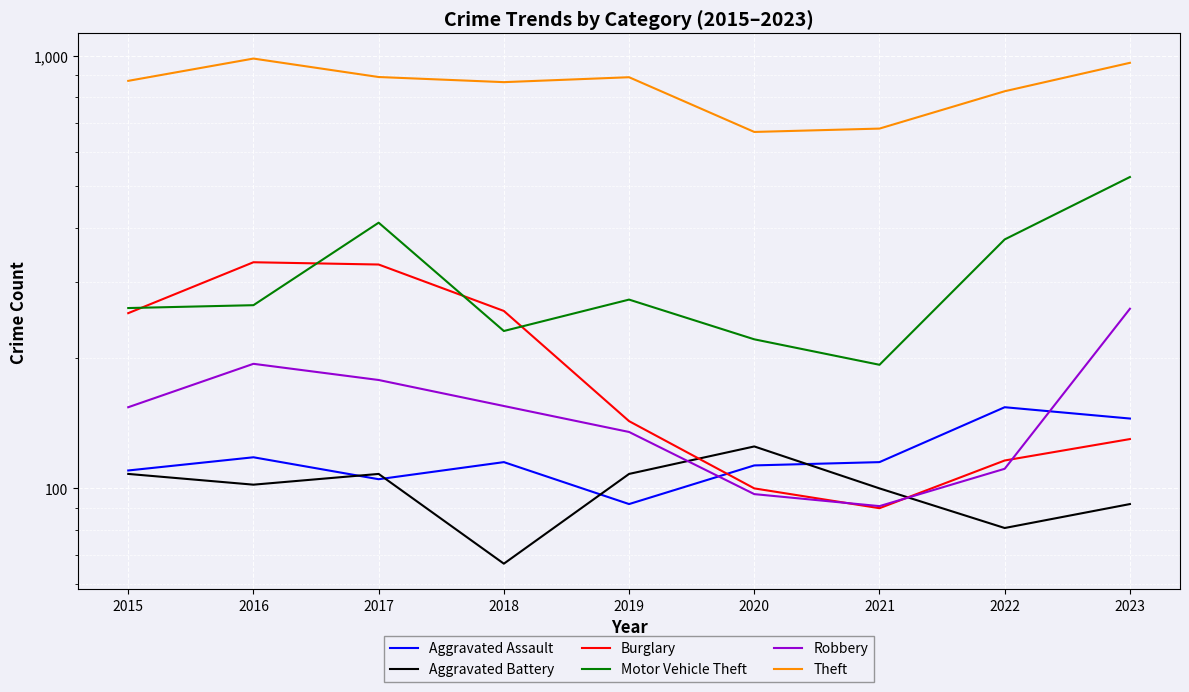

How many data points in Aggravated Assault are above 115?

3